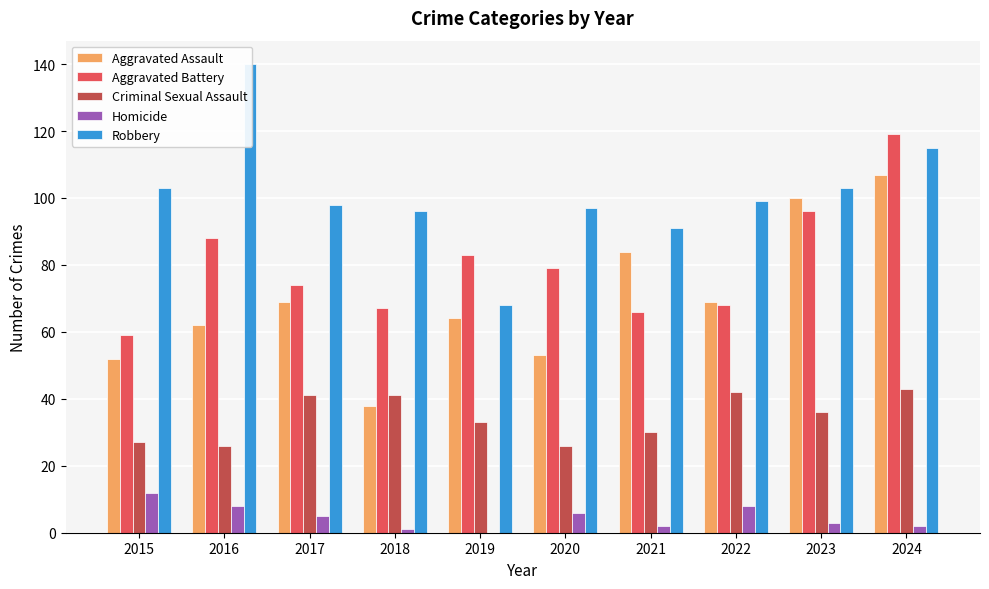

What is the minimum value for Aggravated Assault?

38